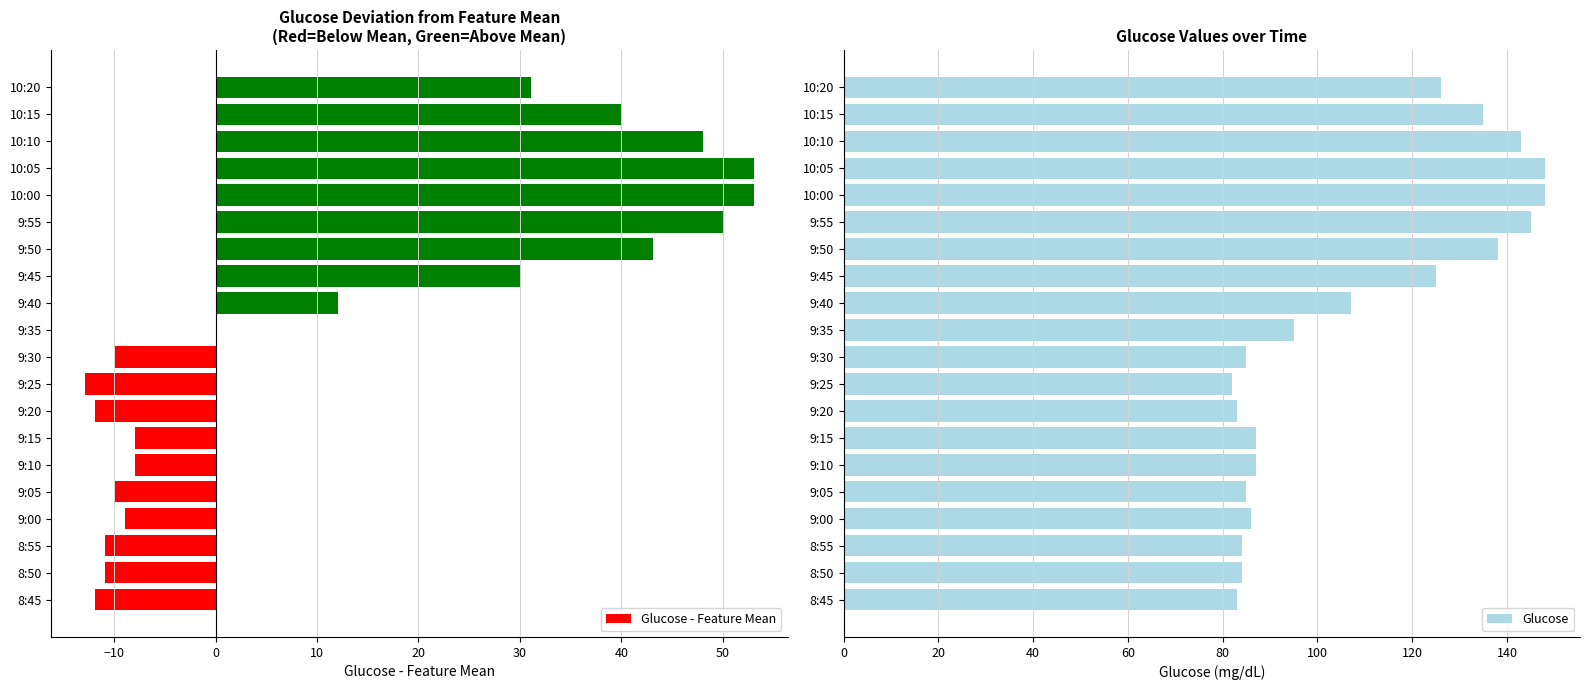

What is the value of the Glucose - Feature Mean bar at the 12th from the left?

12.1